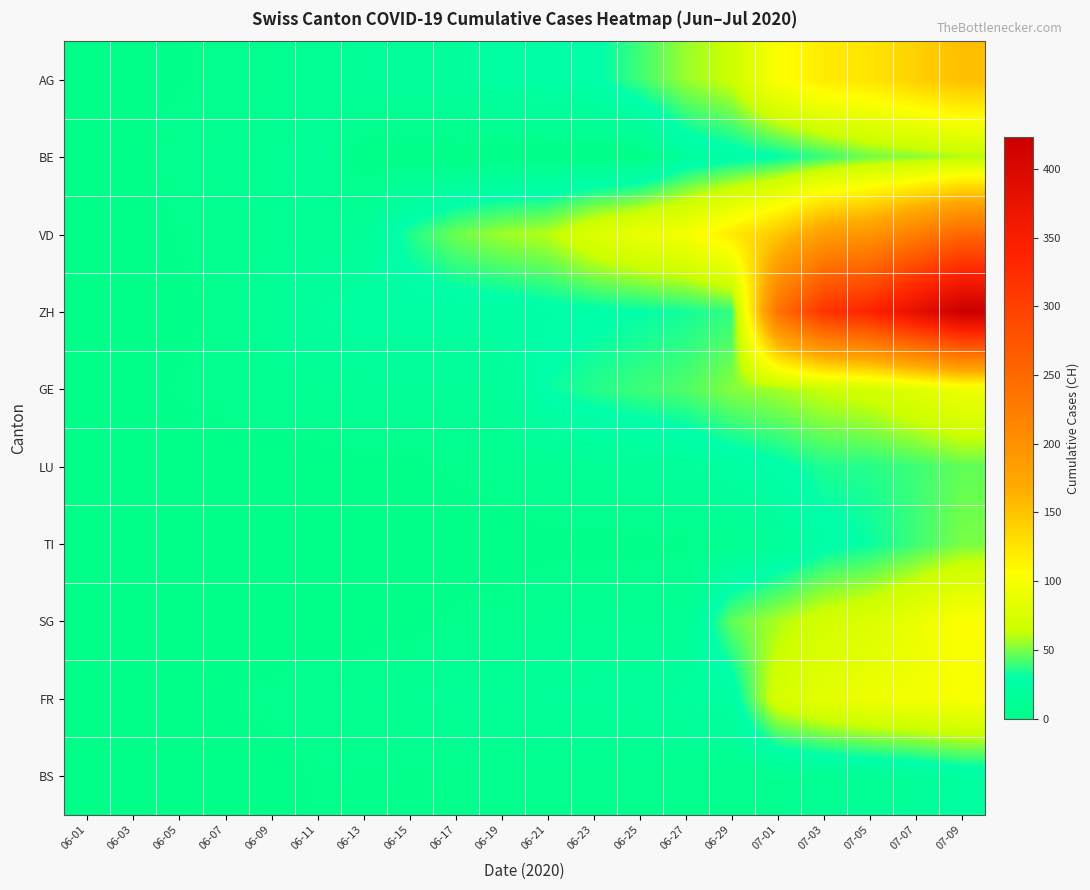

Which series has the largest range (max minus min)?

ZH